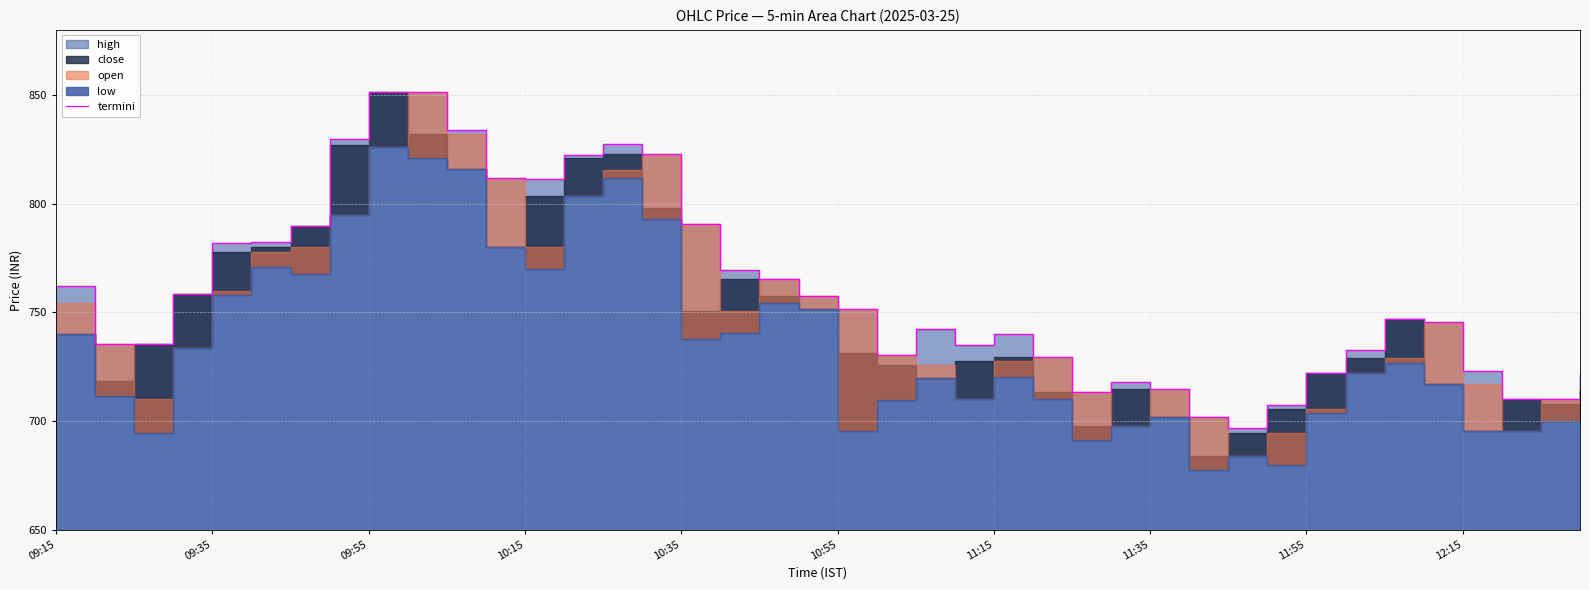

What is the average value?

759.6